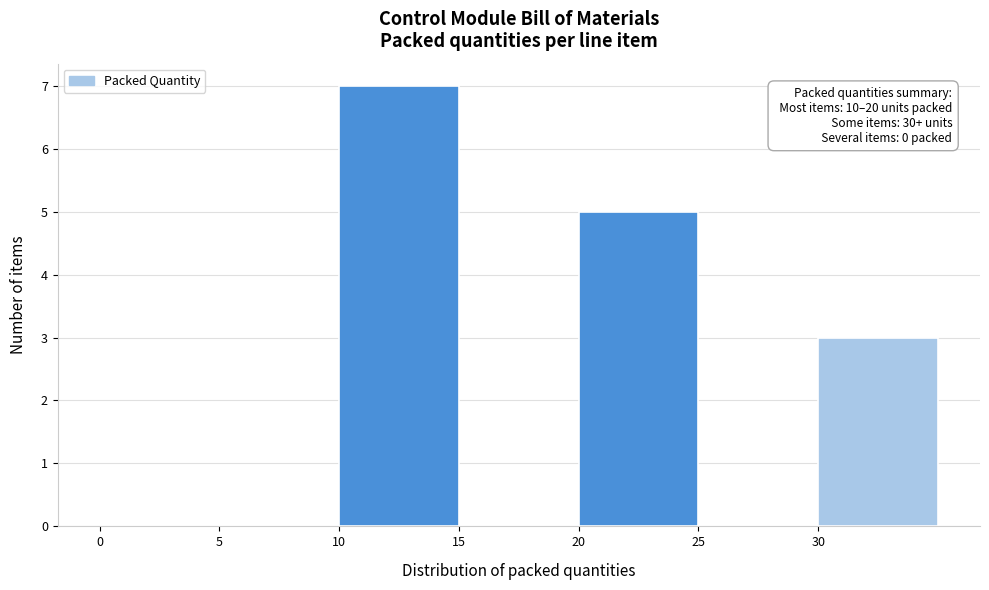

Over which range of the x-axis is the bar tallest?

10 to 15